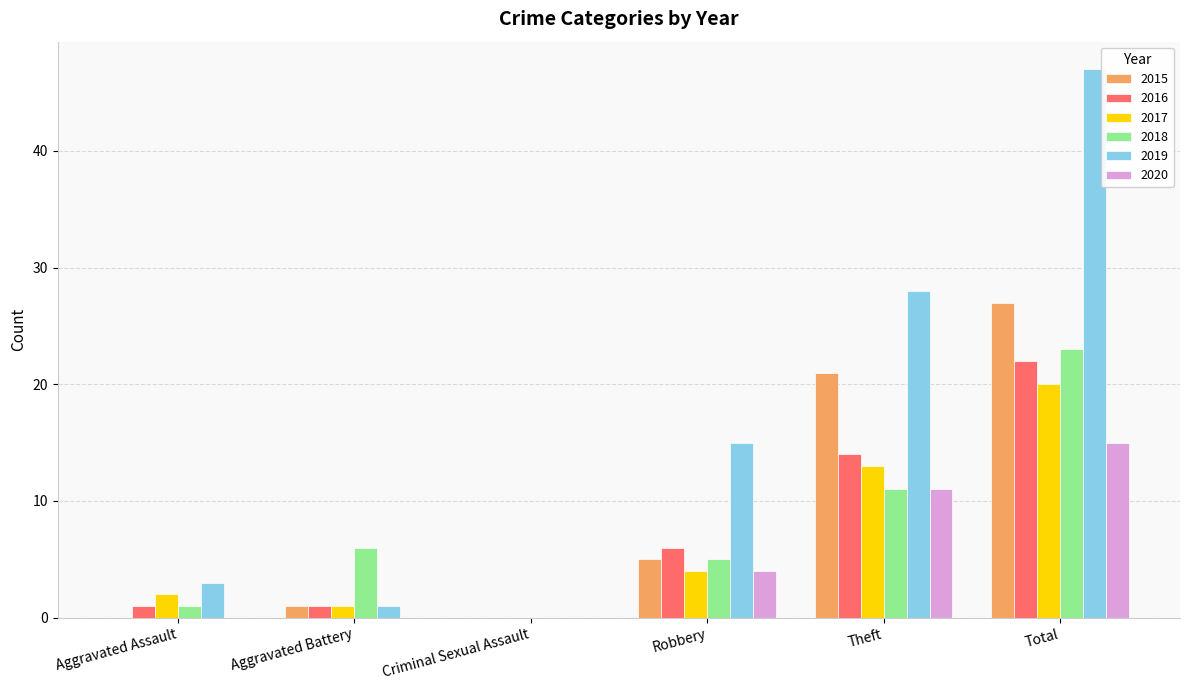

The value of 2018 at Robbery is 5. True or false?

True